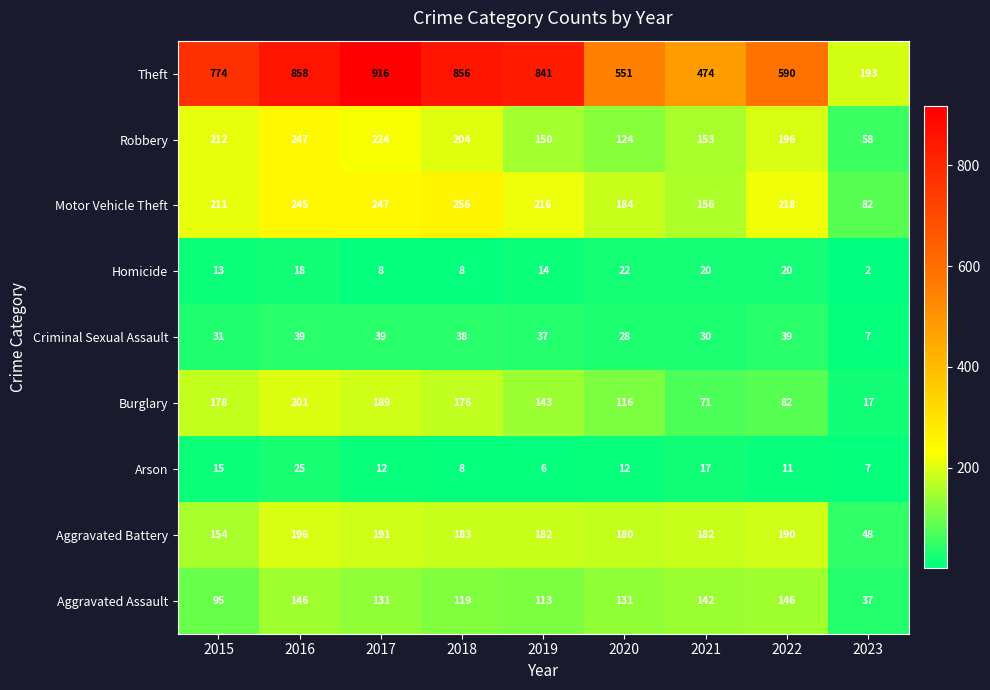

What is the difference between the maximum and second lowest values in the Motor Vehicle Theft series?

100